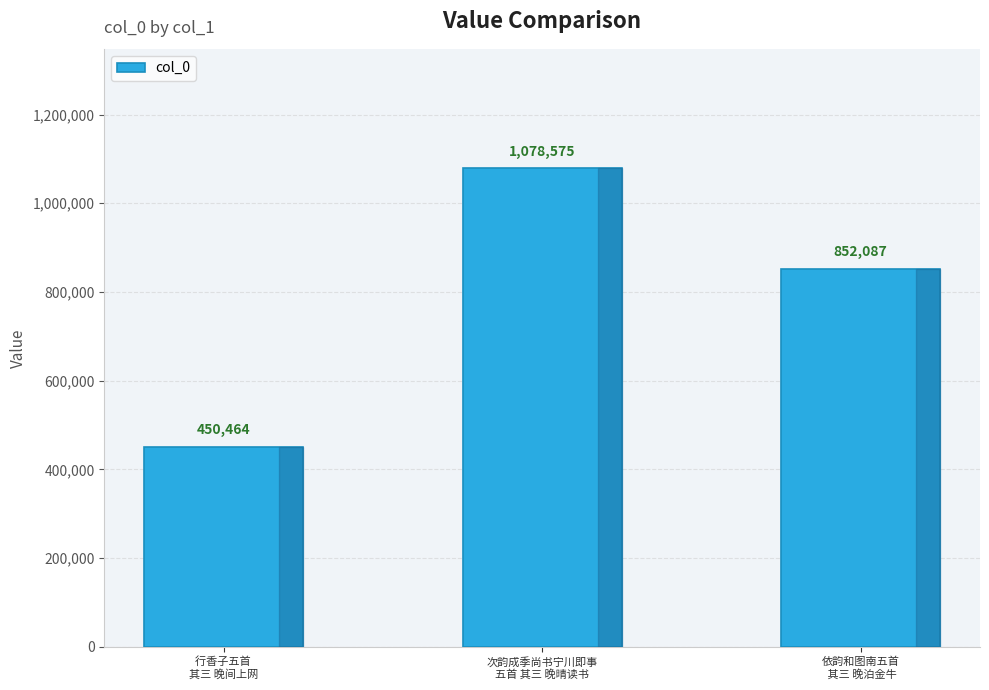

What is the sum of the values at 依韵和图南五首
 其三 晚泊金牛 and 次韵成季尚书宁川即事
五首 其三 晚晴读书?

1930662